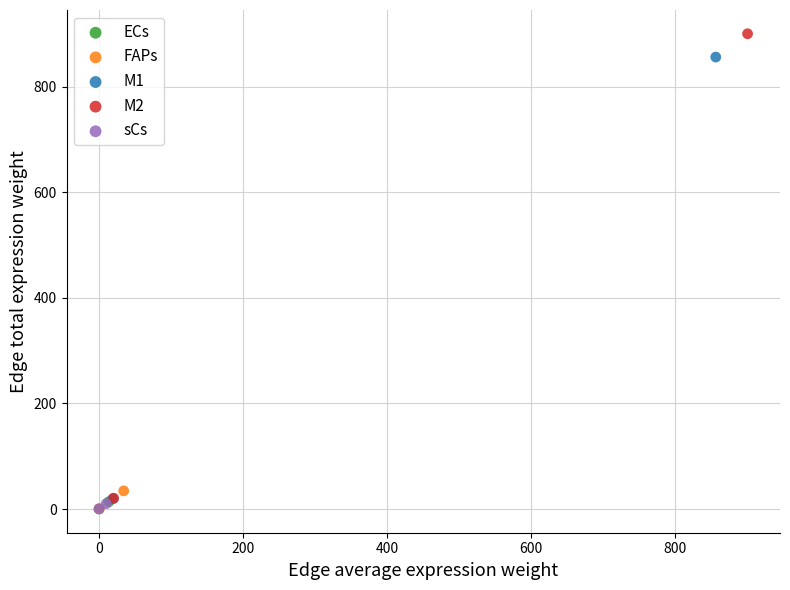

Which series reaches the maximum Y coordinate?

M2